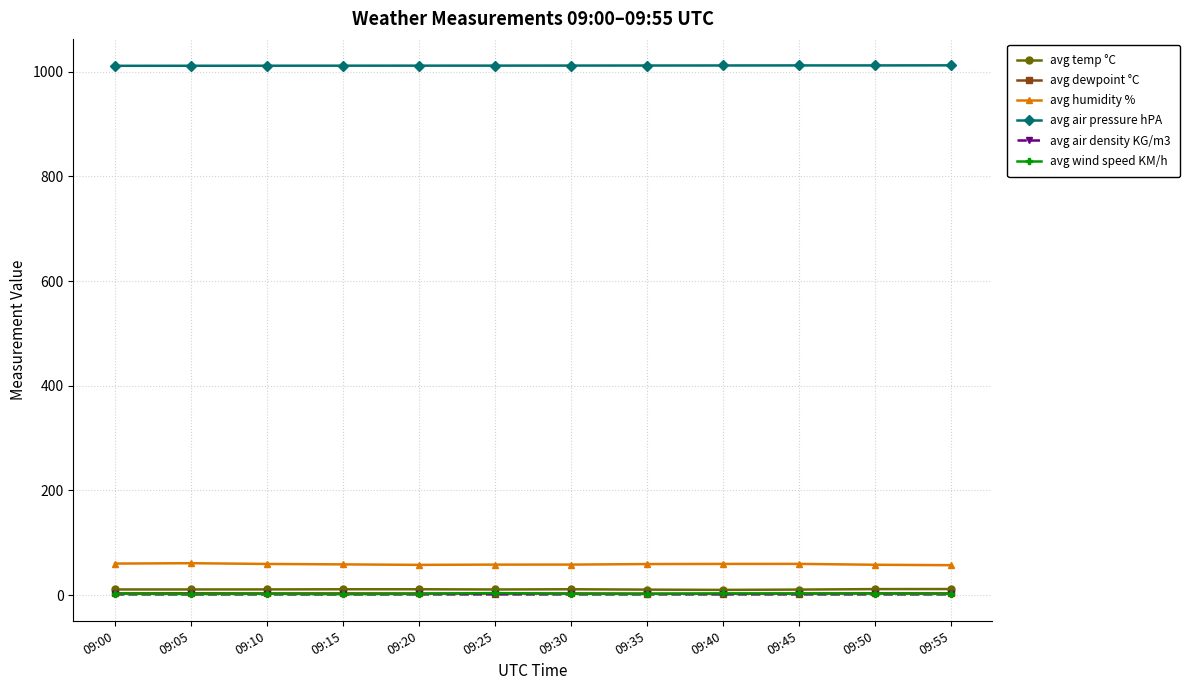

What is the value of the avg air pressure hPA point at the 2nd from the left?

1011.4